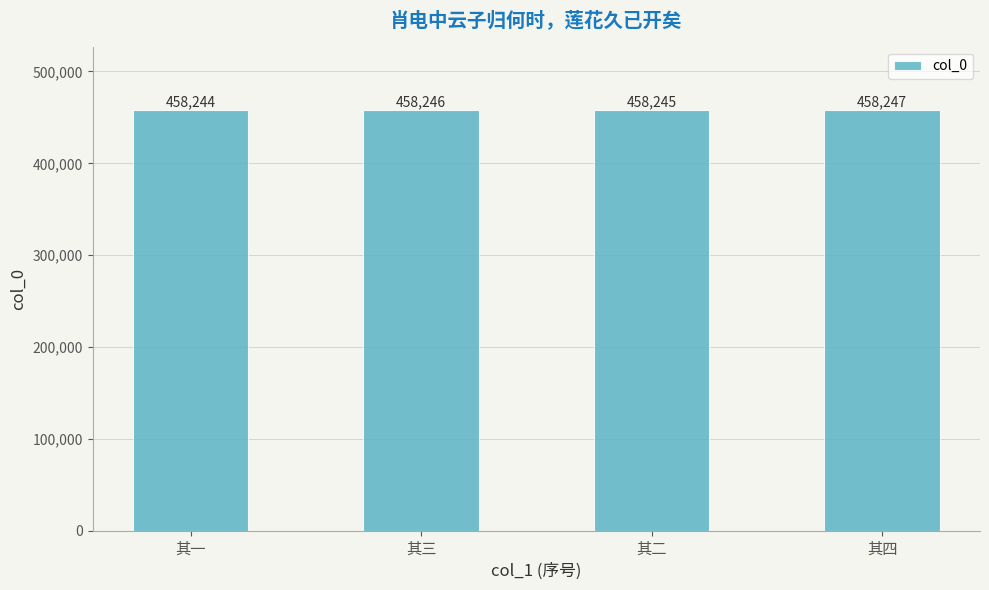

How many data points are less than 458246?

2